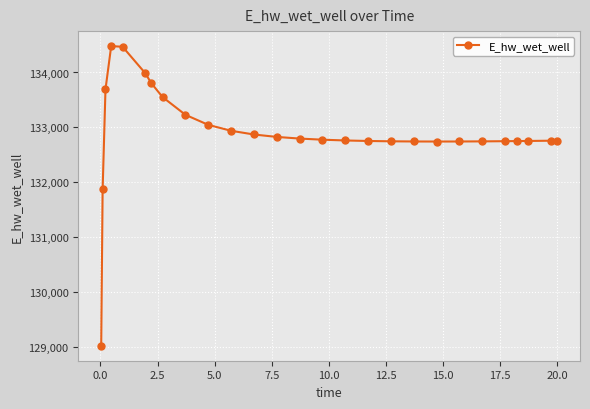

What is the smallest value displayed?

129015.8